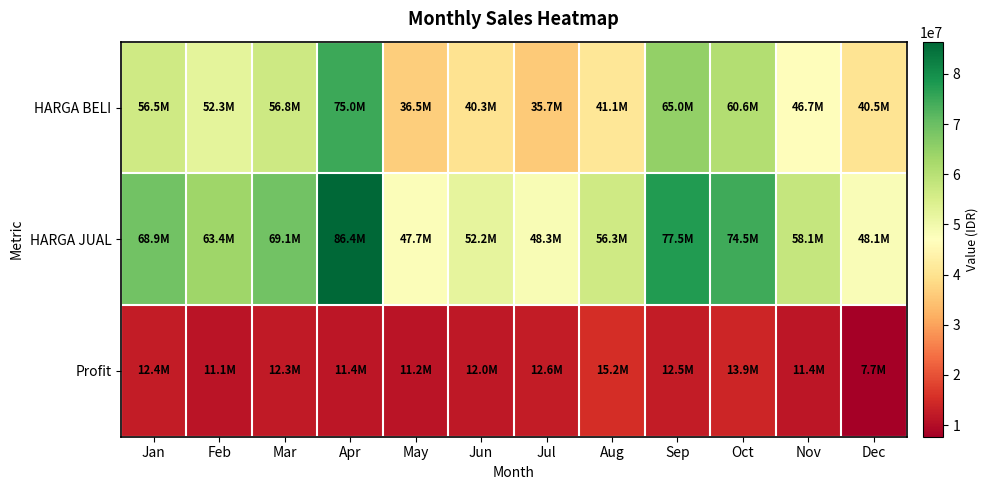

Which series has the largest total across all categories?

HARGA JUAL